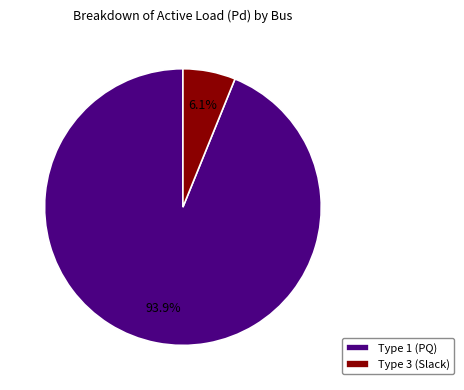

How many slices are in this pie chart?

2